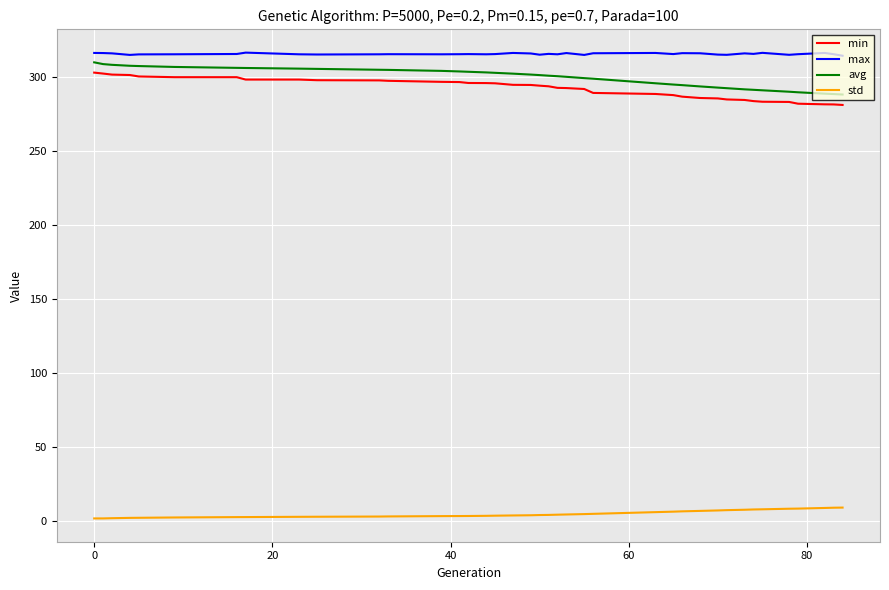

True or false: std and max cross at least once.

False